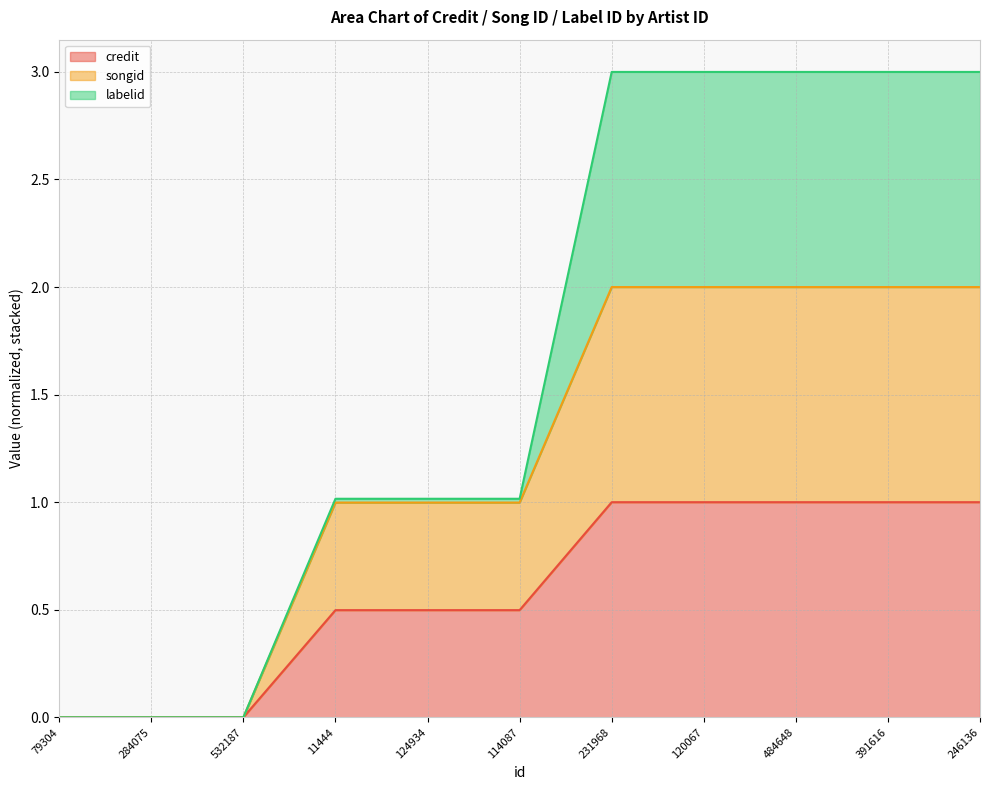

Rank the categories by credit value from highest to lowest.

231968, 120067, 484648, 391616, 246136, 11444, 124934, 114087, 79304, 284075, 532187